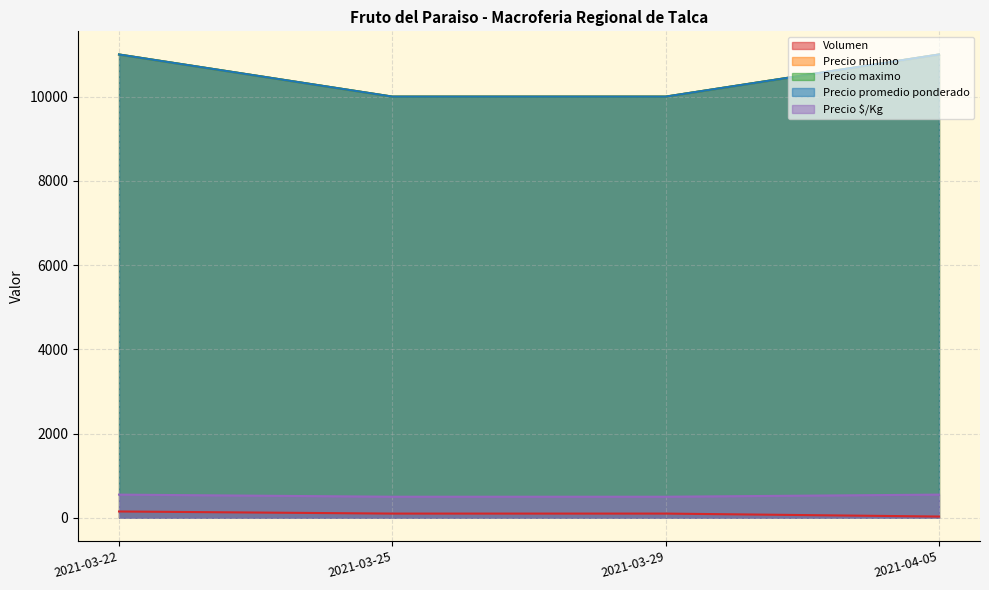

What is the smallest value displayed?

30